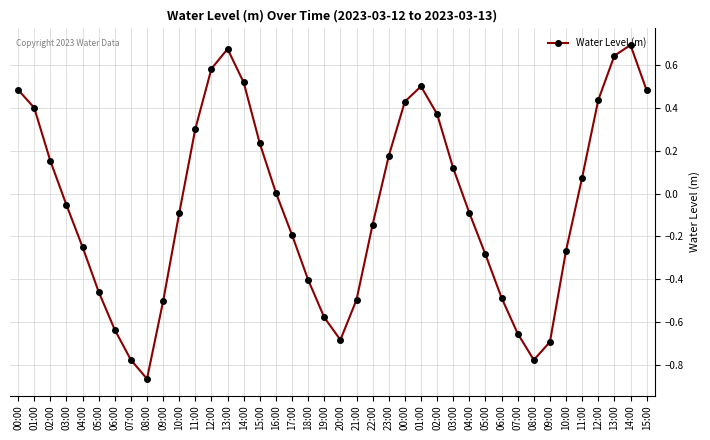

What is the difference between the second highest and second lowest values?

1.5